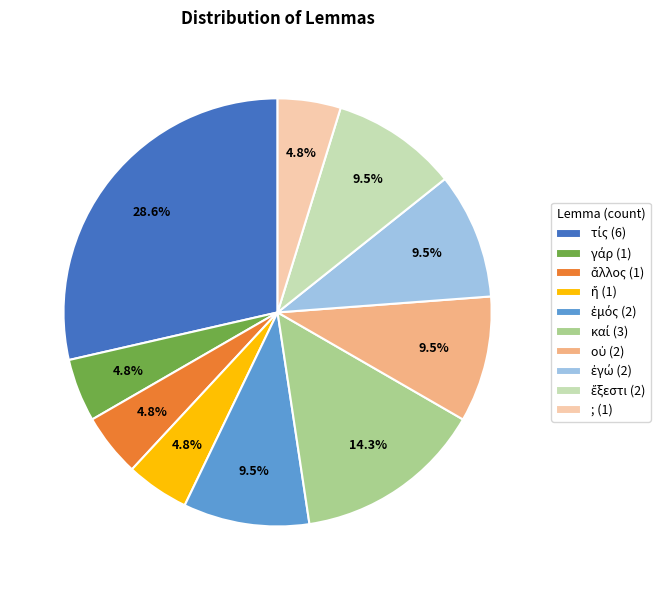

Is there a majority slice in this chart?

No